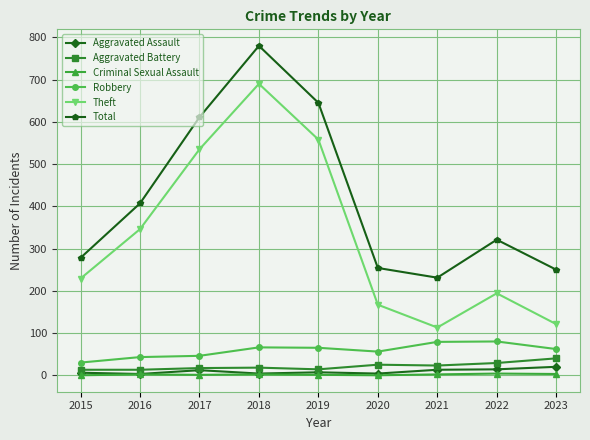

The Aggravated Assault series shows 4 at 2018. True or false?

True